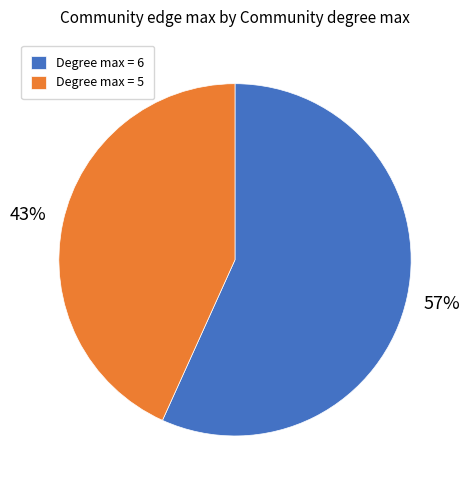

What is the ratio of the value at Degree max = 6 to the value at Degree max = 5?

1.3